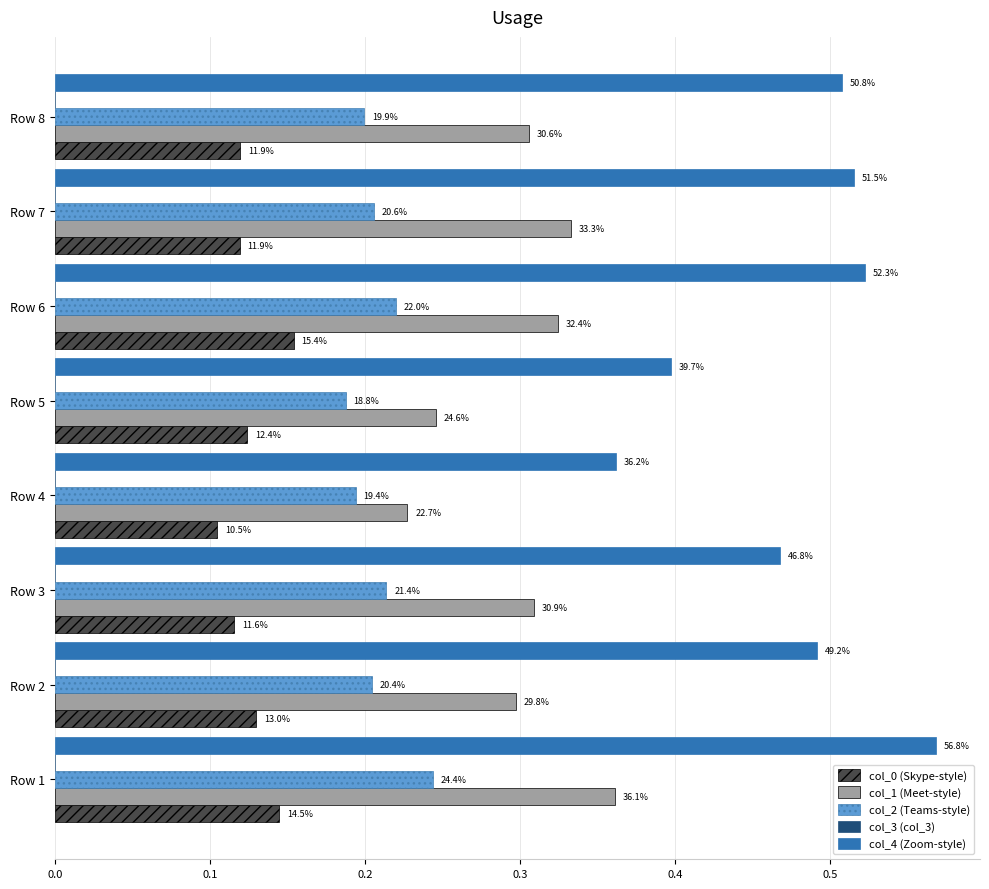

Count the col_3 (col_3) values in the range 0 to 1.

8